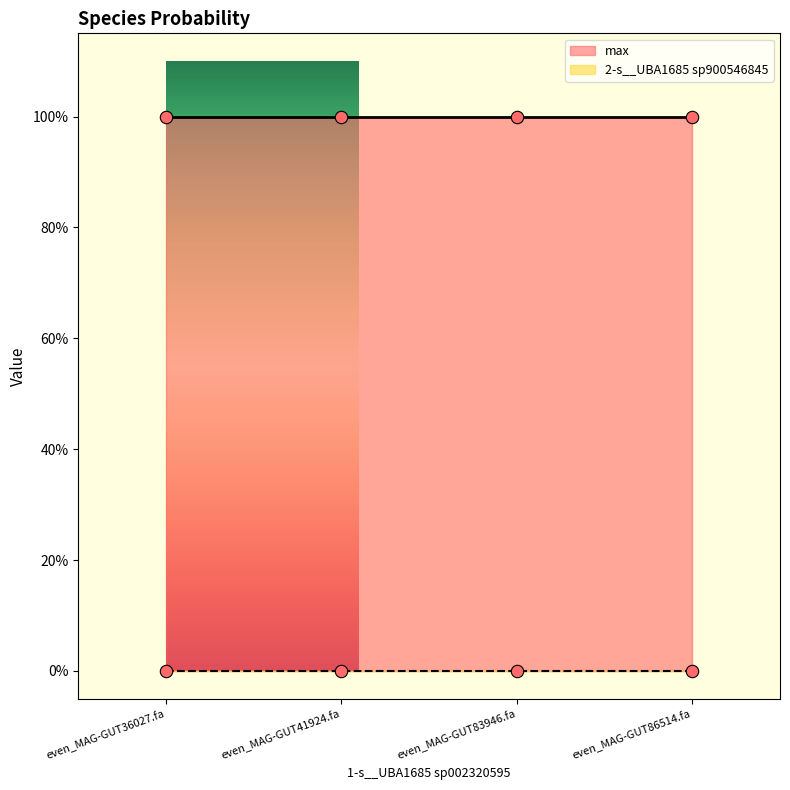

Which series contains the lowest Y value?

2-s__UBA1685 sp900546845